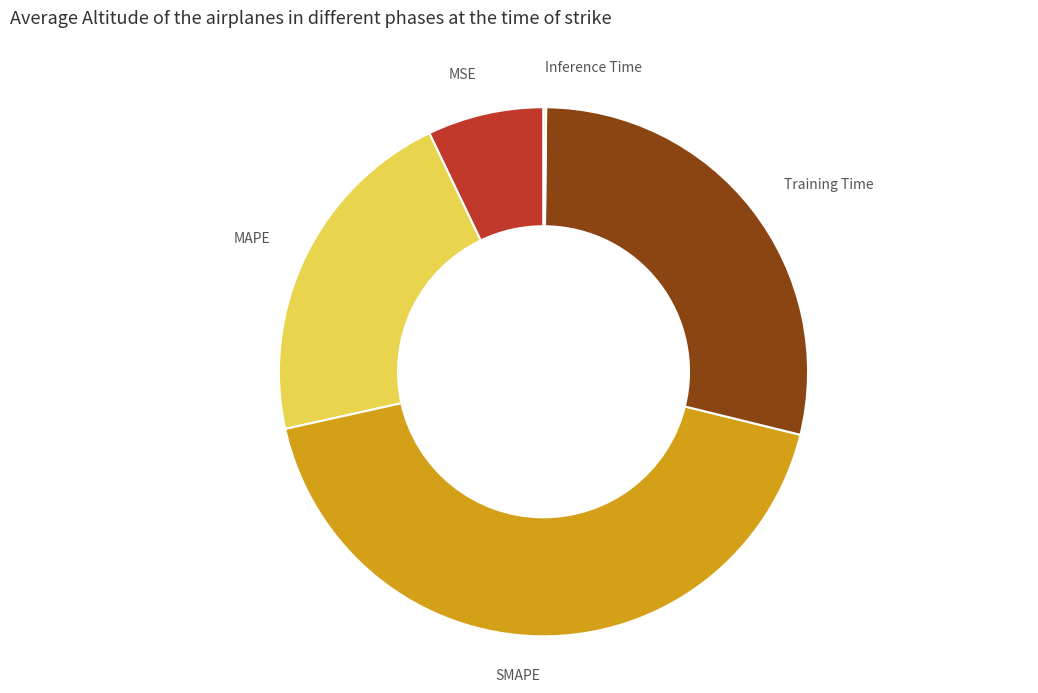

Which slice is the largest?

SMAPE